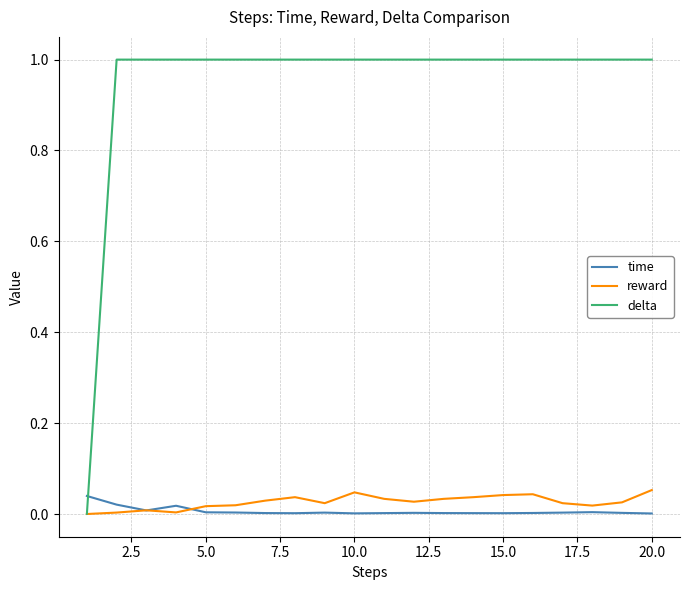

Which series has the largest total across all categories?

delta